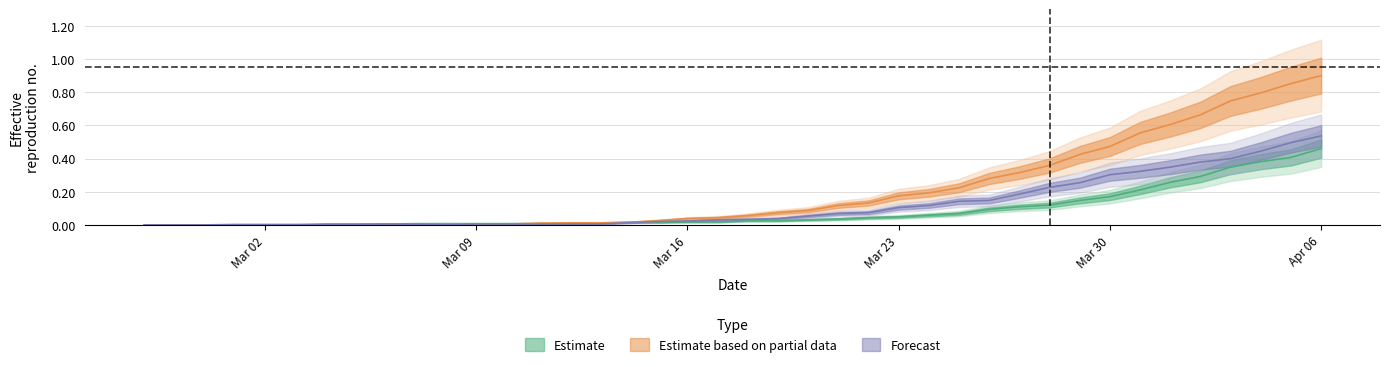

Is it true that died equals 0.0 at 2020-03-21?

False